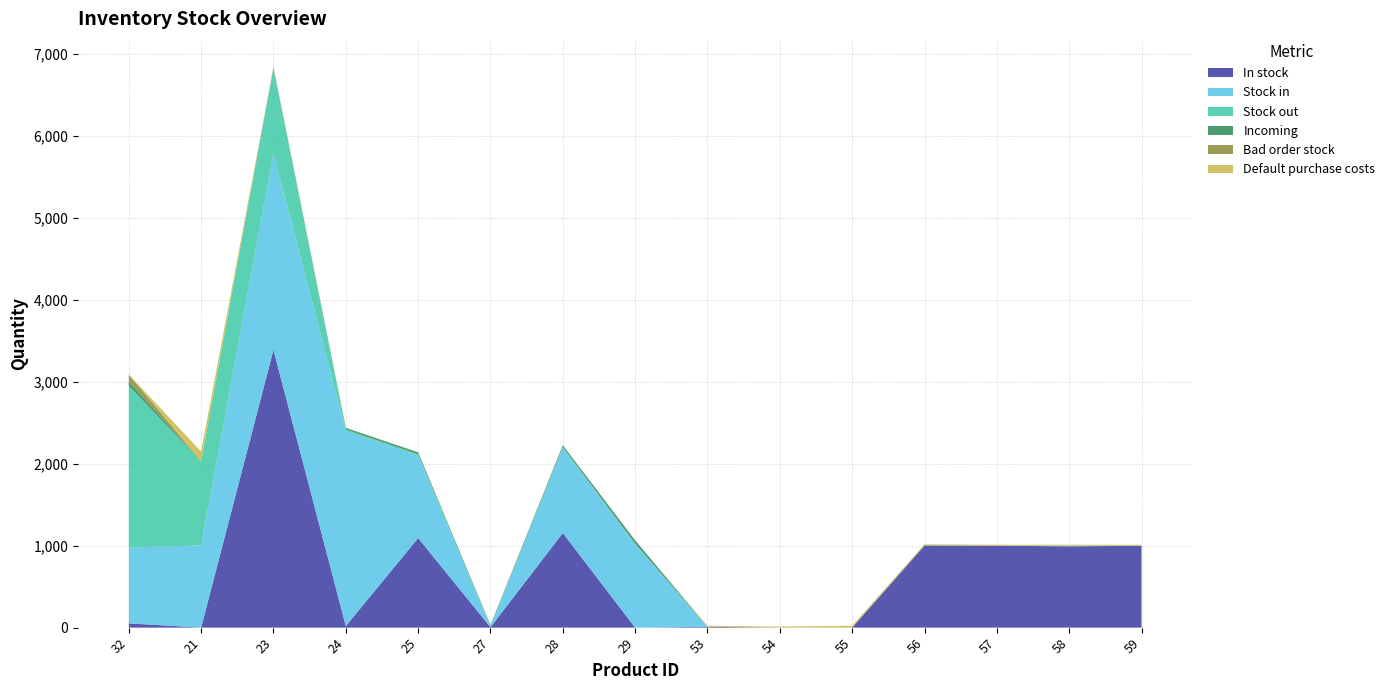

Reading left to right, list all the values displayed in this chart.

In stock: 32=52	21=0	23=3390	24=19	25=1093	27=5	28=1155	29=0	53=10	54=1	55=0	56=1000	57=1000	58=992	59=999
Stock in: 32=926	21=1004	23=2400	24=2380	25=1004	27=8	28=1040	29=1020	53=0	54=0	55=0	56=0	57=0	58=0	59=0
Stock out: 32=1973	21=1021	23=1039	24=19	25=20	27=5	28=9	29=4	53=0	54=0	55=1	56=0	57=0	58=8	59=1
Incoming: 32=54	21=5	23=0	24=20	25=23	27=12	28=22	29=41	53=0	54=0	55=0	56=5	57=0	58=0	59=0
Bad order stock: 32=84	21=0	23=15	24=1	25=0	27=2	28=1	29=1	53=0	54=0	55=0	56=0	57=0	58=0	59=0
Default purchase costs: 32=0	21=120	23=0	24=0	25=0	27=0	28=0	29=0	53=12	54=12	55=22	56=12	57=12	58=12	59=12